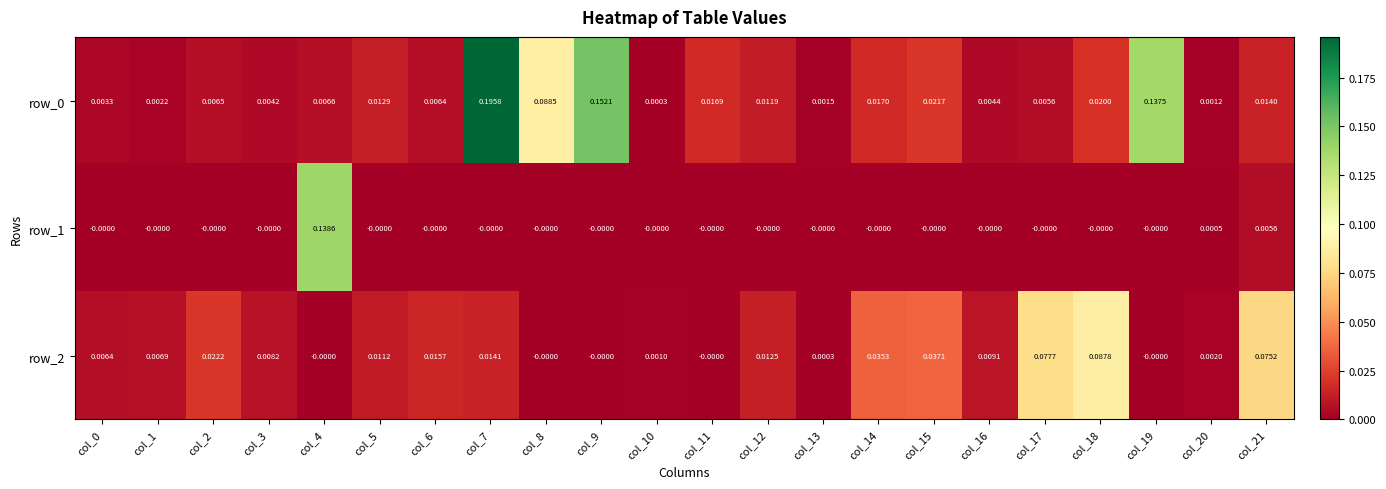

Is the value of row_0 at col_3 greater than the value of row_2 at col_0?

No